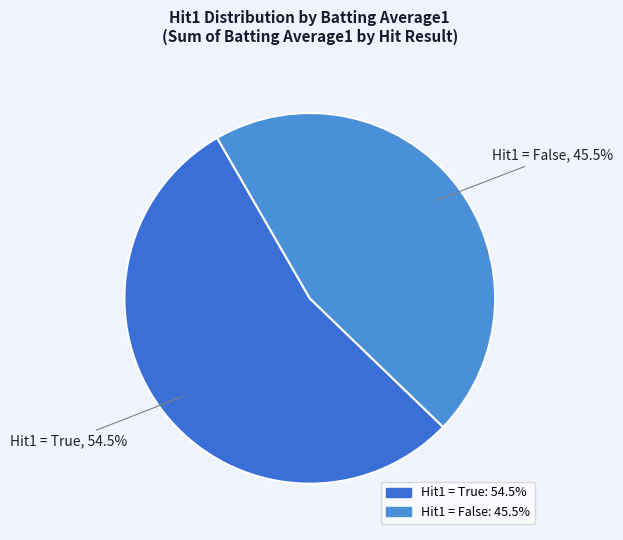

Does any single category account for the majority?

Yes